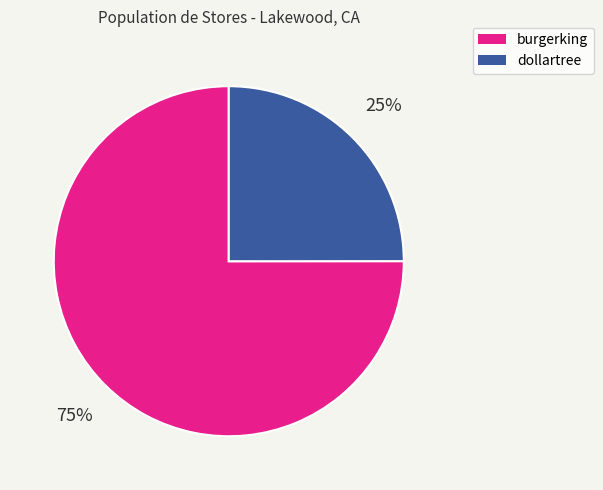

Which slice is the largest?

burgerking